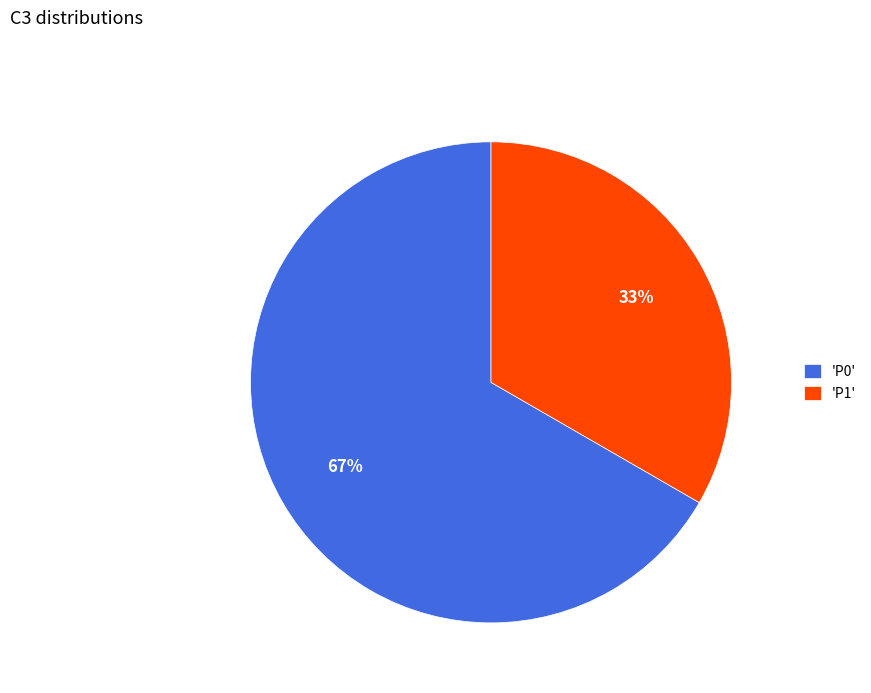

Do 'P0' and 'P1' together represent more than half of the pie?

Yes